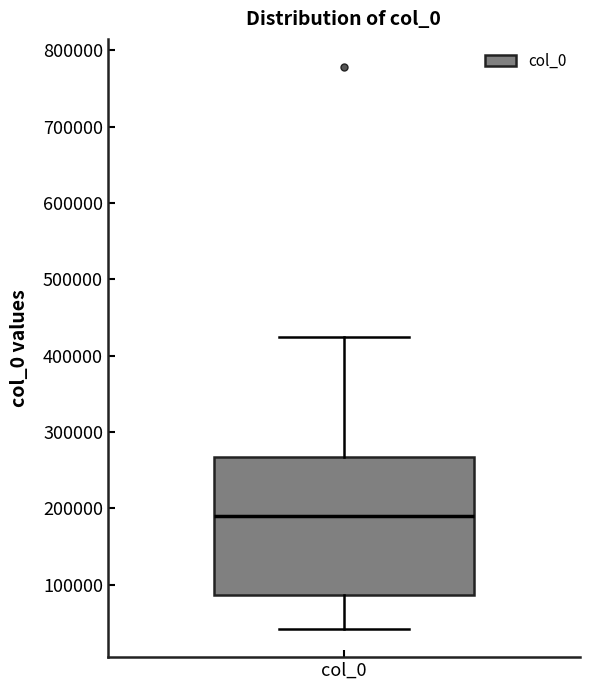

Transcribe this box plot: give where the median line is, the range the box spans, and where the two whiskers end, as read against the y-axis. The values are not printed on the chart, so give them approximately, as read against the axis.

median 190000, box 90000 to 270000, whiskers 40000 to 420000